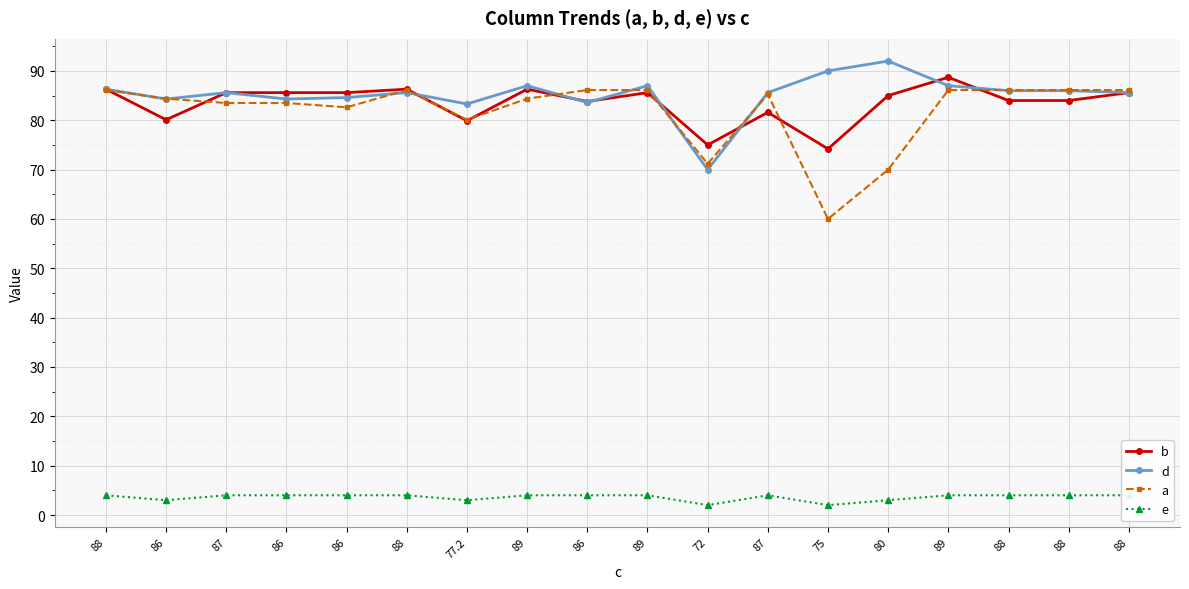

How many lines are shown in the chart?

4